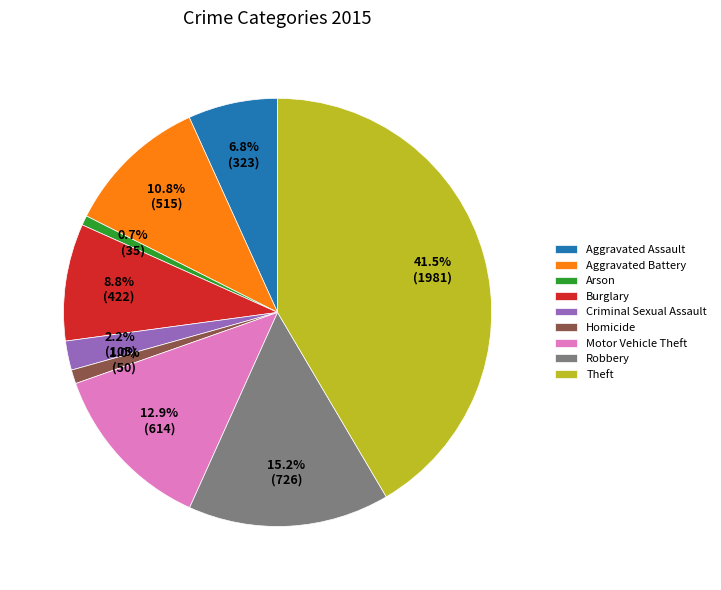

Which slice is the largest?

Theft